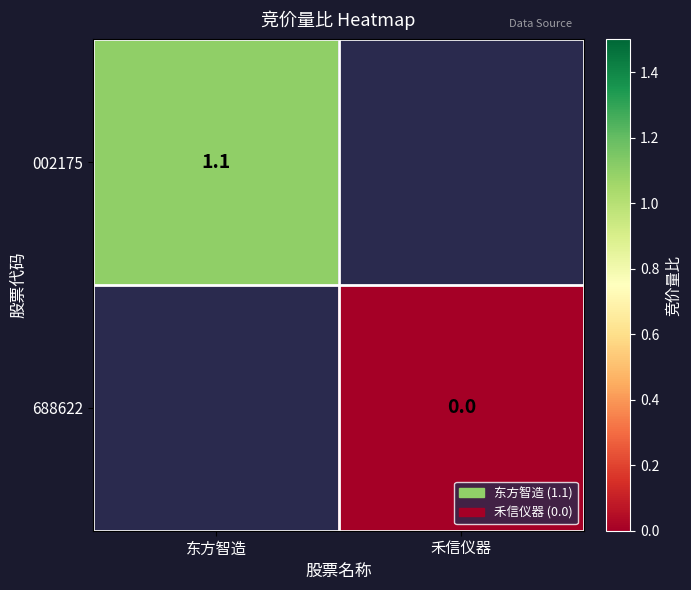

What is the maximum value shown in the chart?

1.1